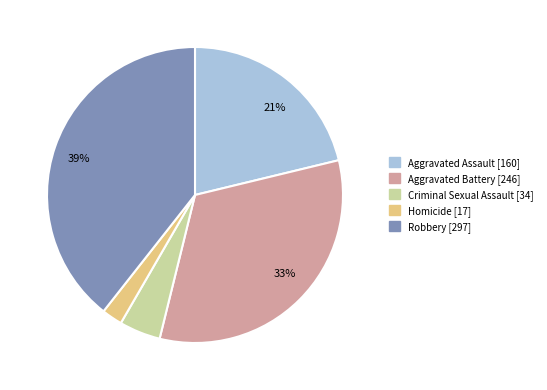

Does any single category account for the majority?

No